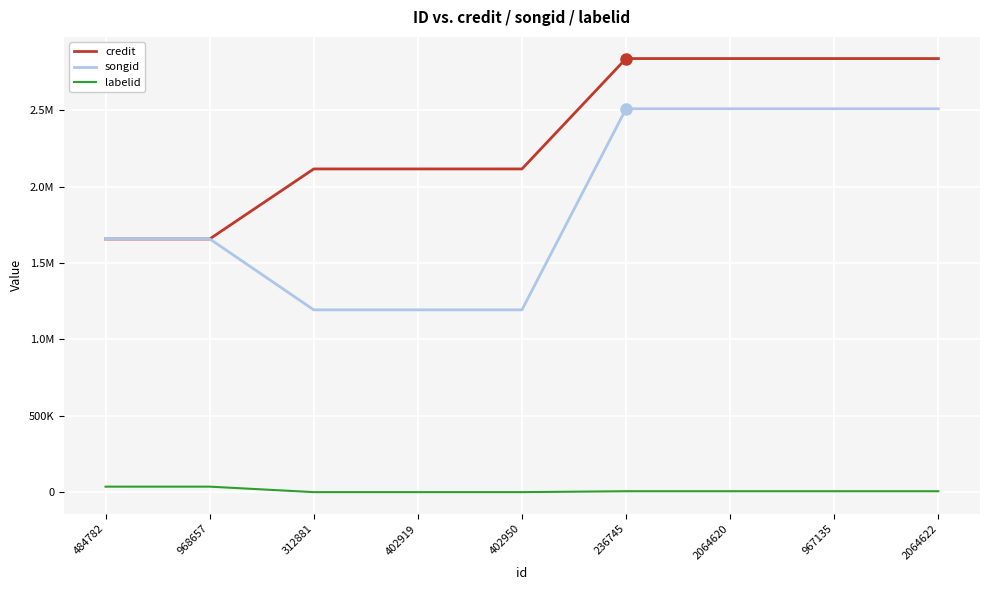

What is the average value of the credit series?

2335365